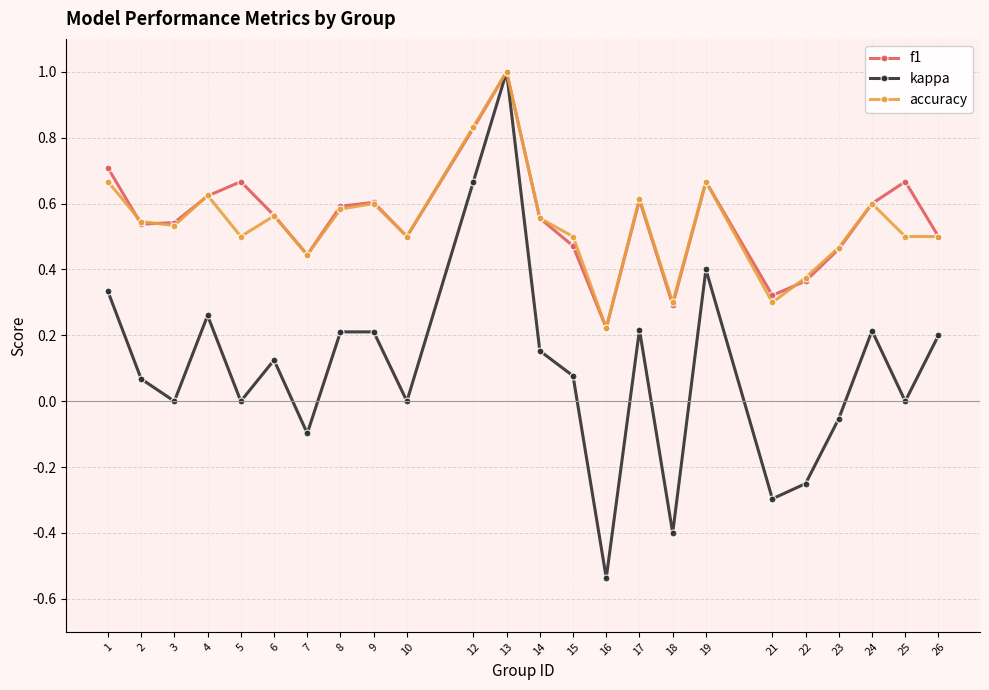

The value of accuracy at 7 is 0.4. True or false?

True